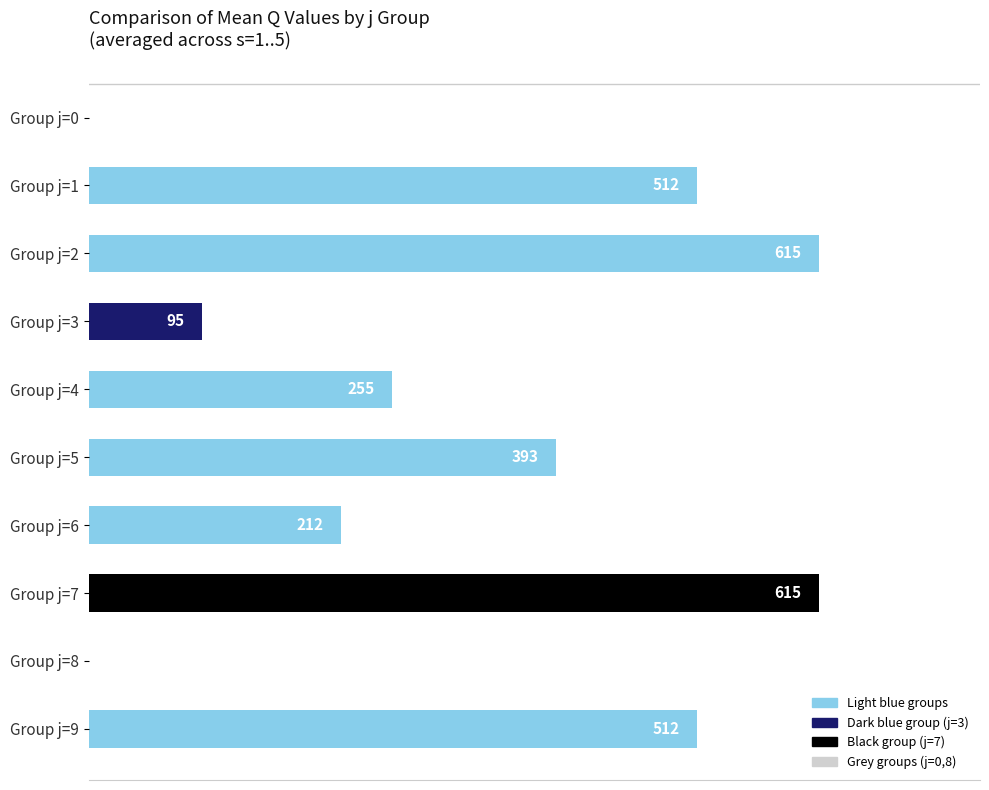

Between Group j=4 and Group j=0, which is larger?

Group j=4